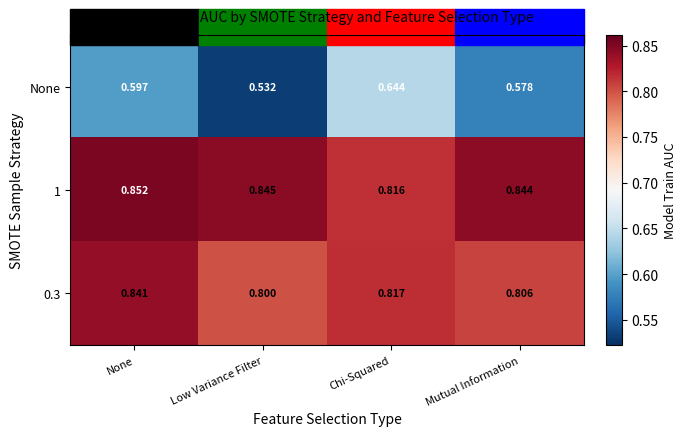

Is the value of None at None greater than the value of 1 at Chi-Squared?

No